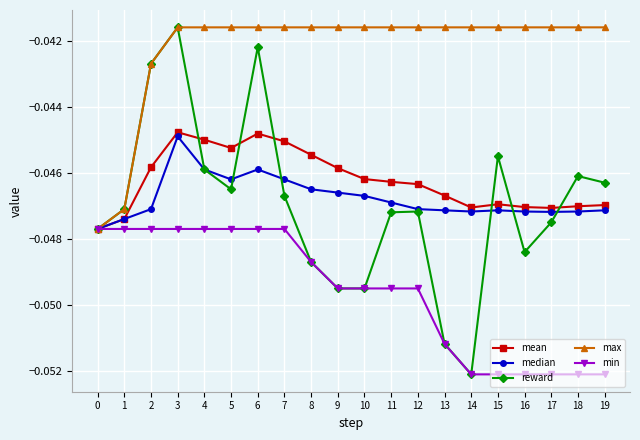

At which category does median reach its first local peak?

3